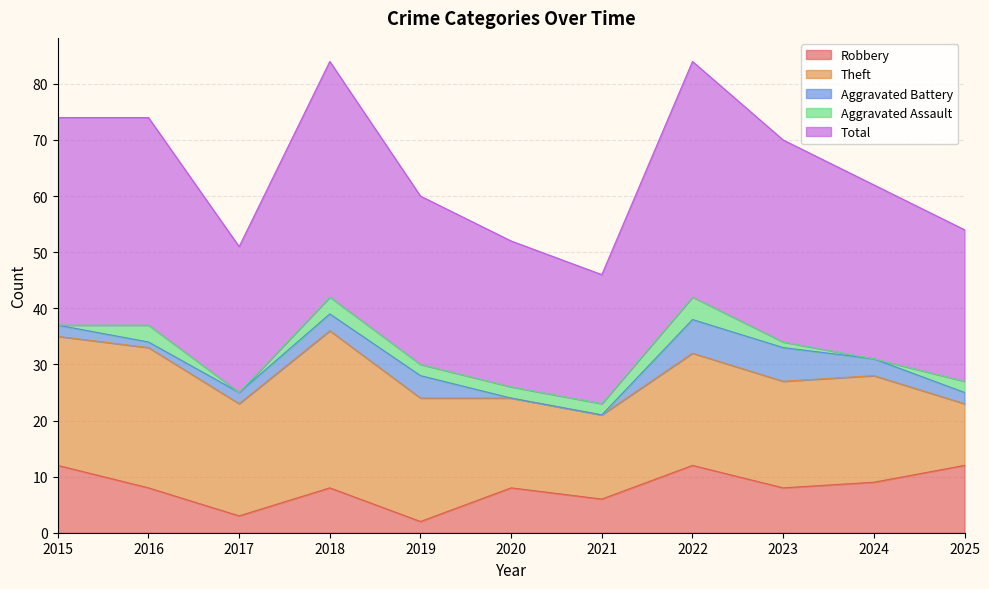

How many times do Robbery and Aggravated Battery cross each other?

2